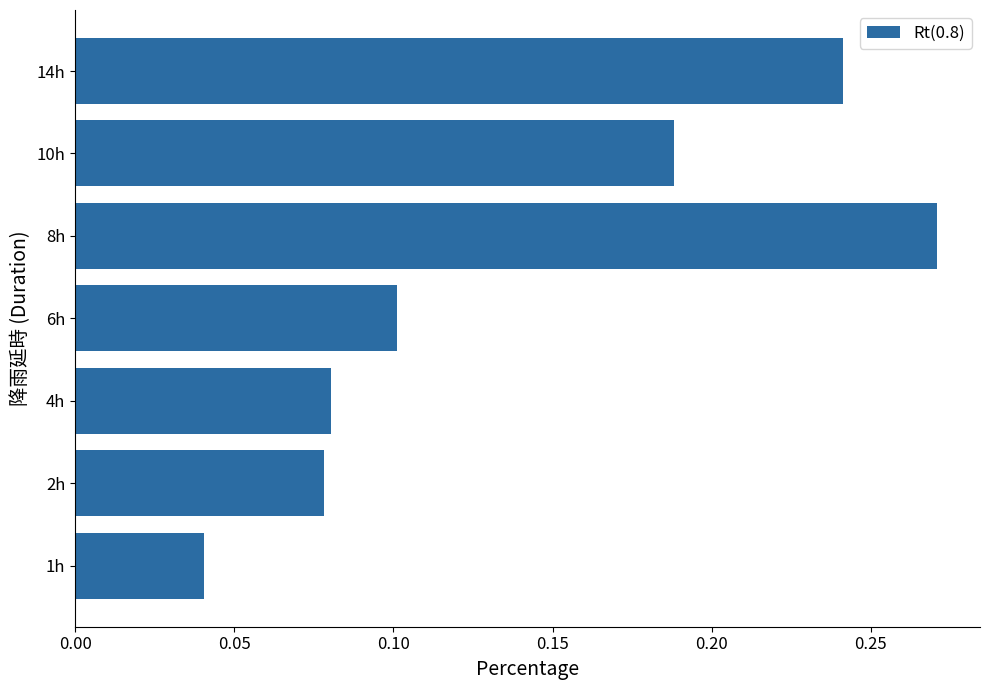

Which category has the highest value across all series?

8h